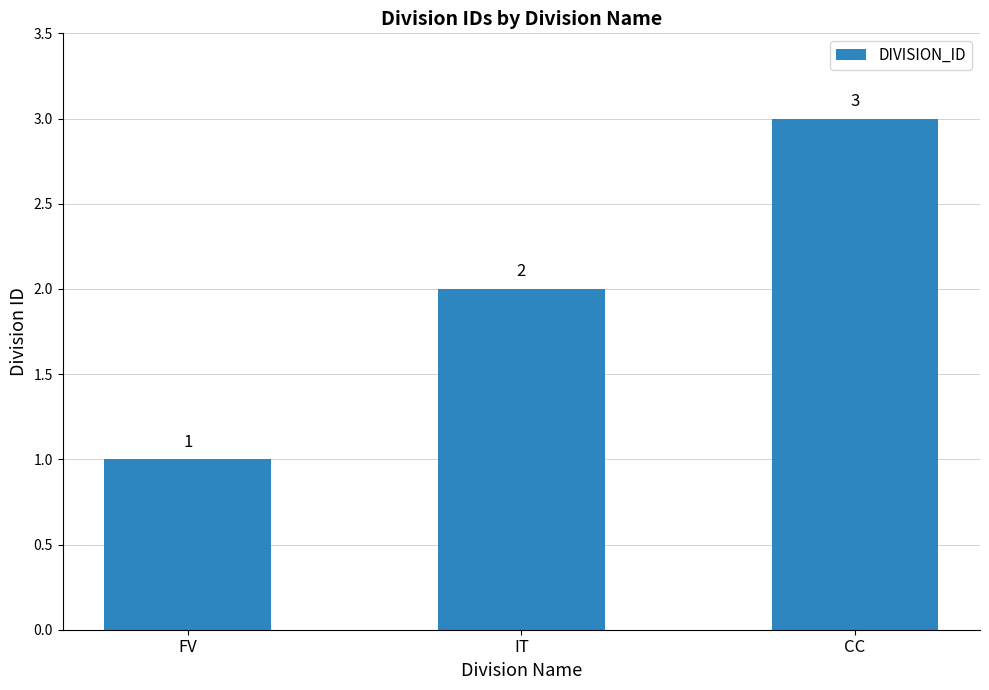

Reading right to left, list all the values displayed in this chart.

CC=3	IT=2	FV=1